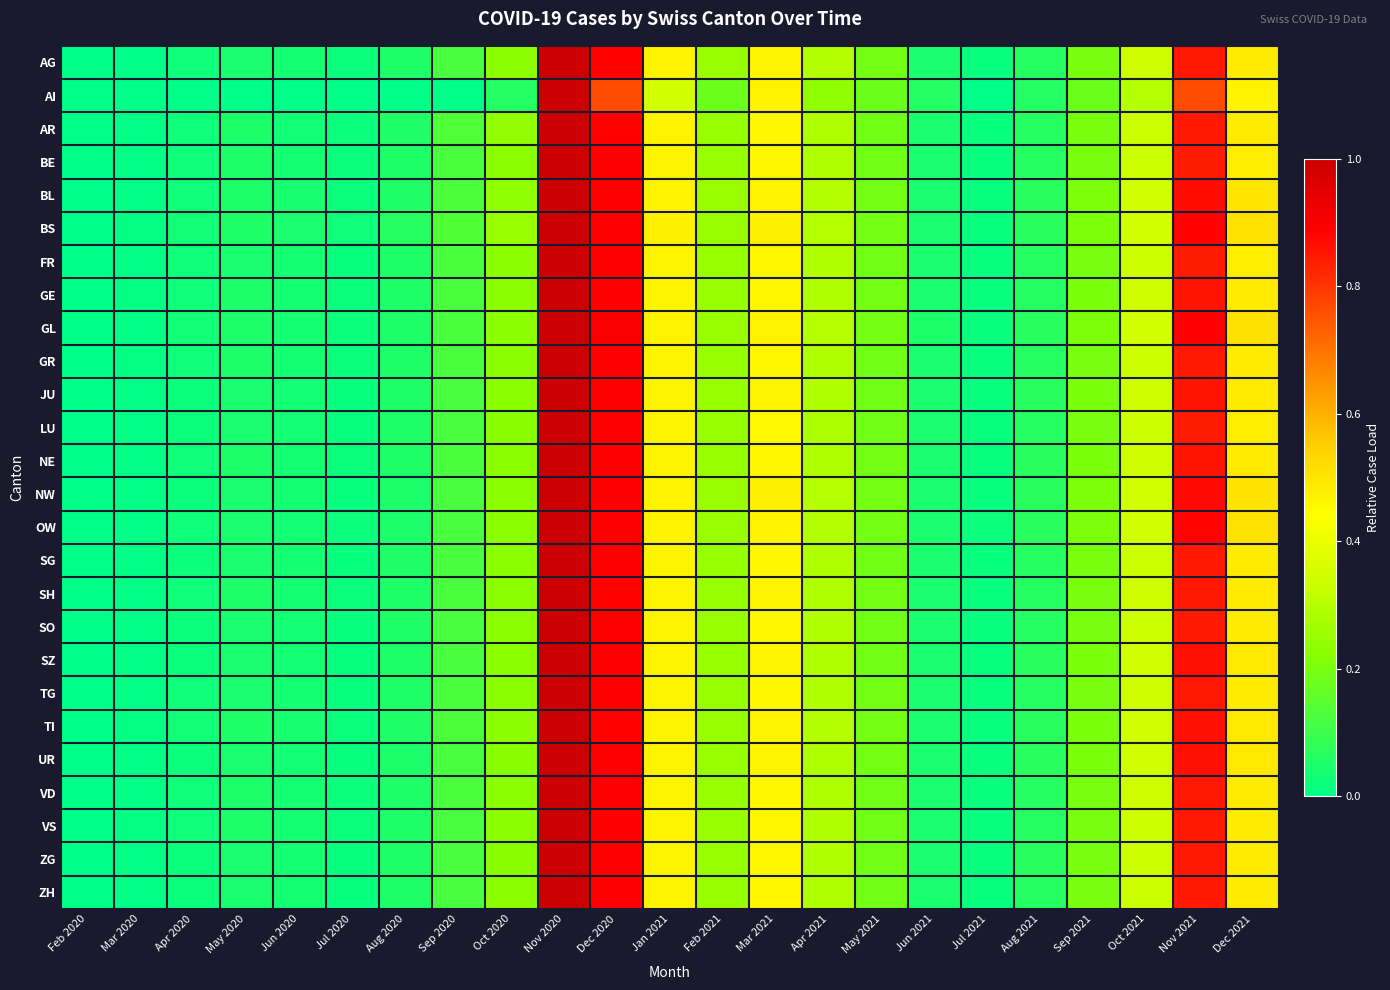

Reading left to right, what are all the values shown in this chart?

AG: Feb 2020=0.0	Mar 2020=0.0	Apr 2020=0.0	May 2020=0.0	Jun 2020=0.0	Jul 2020=0.0	Aug 2020=0.1	Sep 2020=0.1	Oct 2020=0.2	Nov 2020=1.0	Dec 2020=0.9	Jan 2021=0.5	Feb 2021=0.3	Mar 2021=0.5	Apr 2021=0.3	May 2021=0.2	Jun 2021=0.0	Jul 2021=0.0	Aug 2021=0.1	Sep 2021=0.2	Oct 2021=0.3	Nov 2021=0.8	Dec 2021=0.5
AI: Feb 2020=0.0	Mar 2020=0.0	Apr 2020=0.0	May 2020=0.0	Jun 2020=0.0	Jul 2020=0.0	Aug 2020=0.0	Sep 2020=0.0	Oct 2020=0.1	Nov 2020=1.0	Dec 2020=0.8	Jan 2021=0.4	Feb 2021=0.2	Mar 2021=0.5	Apr 2021=0.2	May 2021=0.2	Jun 2021=0.1	Jul 2021=0.0	Aug 2021=0.1	Sep 2021=0.2	Oct 2021=0.3	Nov 2021=0.8	Dec 2021=0.5
AR: Feb 2020=0.0	Mar 2020=0.0	Apr 2020=0.0	May 2020=0.1	Jun 2020=0.0	Jul 2020=0.0	Aug 2020=0.1	Sep 2020=0.1	Oct 2020=0.2	Nov 2020=1.0	Dec 2020=0.9	Jan 2021=0.5	Feb 2021=0.2	Mar 2021=0.5	Apr 2021=0.3	May 2021=0.2	Jun 2021=0.0	Jul 2021=0.0	Aug 2021=0.1	Sep 2021=0.2	Oct 2021=0.3	Nov 2021=0.8	Dec 2021=0.5
BE: Feb 2020=0.0	Mar 2020=0.0	Apr 2020=0.0	May 2020=0.0	Jun 2020=0.0	Jul 2020=0.0	Aug 2020=0.1	Sep 2020=0.1	Oct 2020=0.2	Nov 2020=1.0	Dec 2020=0.9	Jan 2021=0.5	Feb 2021=0.2	Mar 2021=0.5	Apr 2021=0.3	May 2021=0.2	Jun 2021=0.0	Jul 2021=0.0	Aug 2021=0.1	Sep 2021=0.2	Oct 2021=0.3	Nov 2021=0.8	Dec 2021=0.5
BL: Feb 2020=0.0	Mar 2020=0.0	Apr 2020=0.0	May 2020=0.0	Jun 2020=0.0	Jul 2020=0.0	Aug 2020=0.1	Sep 2020=0.1	Oct 2020=0.2	Nov 2020=1.0	Dec 2020=0.9	Jan 2021=0.5	Feb 2021=0.3	Mar 2021=0.5	Apr 2021=0.3	May 2021=0.2	Jun 2021=0.0	Jul 2021=0.0	Aug 2021=0.1	Sep 2021=0.2	Oct 2021=0.3	Nov 2021=0.9	Dec 2021=0.5
BS: Feb 2020=0.0	Mar 2020=0.0	Apr 2020=0.0	May 2020=0.1	Jun 2020=0.0	Jul 2020=0.0	Aug 2020=0.1	Sep 2020=0.1	Oct 2020=0.2	Nov 2020=1.0	Dec 2020=0.9	Jan 2021=0.5	Feb 2021=0.3	Mar 2021=0.5	Apr 2021=0.3	May 2021=0.2	Jun 2021=0.0	Jul 2021=0.0	Aug 2021=0.1	Sep 2021=0.2	Oct 2021=0.3	Nov 2021=0.9	Dec 2021=0.5
FR: Feb 2020=0.0	Mar 2020=0.0	Apr 2020=0.0	May 2020=0.0	Jun 2020=0.0	Jul 2020=0.0	Aug 2020=0.1	Sep 2020=0.1	Oct 2020=0.2	Nov 2020=1.0	Dec 2020=0.9	Jan 2021=0.5	Feb 2021=0.2	Mar 2021=0.5	Apr 2021=0.3	May 2021=0.2	Jun 2021=0.0	Jul 2021=0.0	Aug 2021=0.1	Sep 2021=0.2	Oct 2021=0.3	Nov 2021=0.8	Dec 2021=0.5
GE: Feb 2020=0.0	Mar 2020=0.0	Apr 2020=0.0	May 2020=0.0	Jun 2020=0.0	Jul 2020=0.0	Aug 2020=0.1	Sep 2020=0.1	Oct 2020=0.2	Nov 2020=1.0	Dec 2020=0.9	Jan 2021=0.5	Feb 2021=0.2	Mar 2021=0.5	Apr 2021=0.3	May 2021=0.2	Jun 2021=0.0	Jul 2021=0.0	Aug 2021=0.1	Sep 2021=0.2	Oct 2021=0.3	Nov 2021=0.9	Dec 2021=0.5
GL: Feb 2020=0.0	Mar 2020=0.0	Apr 2020=0.0	May 2020=0.0	Jun 2020=0.0	Jul 2020=0.0	Aug 2020=0.1	Sep 2020=0.1	Oct 2020=0.2	Nov 2020=1.0	Dec 2020=0.9	Jan 2021=0.5	Feb 2021=0.2	Mar 2021=0.5	Apr 2021=0.3	May 2021=0.2	Jun 2021=0.0	Jul 2021=0.0	Aug 2021=0.1	Sep 2021=0.2	Oct 2021=0.4	Nov 2021=0.9	Dec 2021=0.5
GR: Feb 2020=0.0	Mar 2020=0.0	Apr 2020=0.0	May 2020=0.0	Jun 2020=0.0	Jul 2020=0.0	Aug 2020=0.1	Sep 2020=0.1	Oct 2020=0.2	Nov 2020=1.0	Dec 2020=0.9	Jan 2021=0.5	Feb 2021=0.2	Mar 2021=0.5	Apr 2021=0.3	May 2021=0.2	Jun 2021=0.0	Jul 2021=0.0	Aug 2021=0.1	Sep 2021=0.2	Oct 2021=0.3	Nov 2021=0.8	Dec 2021=0.5
JU: Feb 2020=0.0	Mar 2020=0.0	Apr 2020=0.0	May 2020=0.0	Jun 2020=0.0	Jul 2020=0.0	Aug 2020=0.1	Sep 2020=0.1	Oct 2020=0.2	Nov 2020=1.0	Dec 2020=0.9	Jan 2021=0.5	Feb 2021=0.2	Mar 2021=0.5	Apr 2021=0.3	May 2021=0.2	Jun 2021=0.0	Jul 2021=0.0	Aug 2021=0.1	Sep 2021=0.2	Oct 2021=0.3	Nov 2021=0.9	Dec 2021=0.5
LU: Feb 2020=0.0	Mar 2020=0.0	Apr 2020=0.0	May 2020=0.0	Jun 2020=0.0	Jul 2020=0.0	Aug 2020=0.1	Sep 2020=0.1	Oct 2020=0.2	Nov 2020=1.0	Dec 2020=0.9	Jan 2021=0.5	Feb 2021=0.2	Mar 2021=0.5	Apr 2021=0.3	May 2021=0.2	Jun 2021=0.0	Jul 2021=0.0	Aug 2021=0.1	Sep 2021=0.2	Oct 2021=0.3	Nov 2021=0.8	Dec 2021=0.5
NE: Feb 2020=0.0	Mar 2020=0.0	Apr 2020=0.0	May 2020=0.0	Jun 2020=0.0	Jul 2020=0.0	Aug 2020=0.1	Sep 2020=0.1	Oct 2020=0.2	Nov 2020=1.0	Dec 2020=0.9	Jan 2021=0.5	Feb 2021=0.2	Mar 2021=0.5	Apr 2021=0.3	May 2021=0.2	Jun 2021=0.0	Jul 2021=0.0	Aug 2021=0.1	Sep 2021=0.2	Oct 2021=0.3	Nov 2021=0.9	Dec 2021=0.5
NW: Feb 2020=0.0	Mar 2020=0.0	Apr 2020=0.0	May 2020=0.0	Jun 2020=0.0	Jul 2020=0.0	Aug 2020=0.1	Sep 2020=0.1	Oct 2020=0.2	Nov 2020=1.0	Dec 2020=0.9	Jan 2021=0.5	Feb 2021=0.3	Mar 2021=0.5	Apr 2021=0.3	May 2021=0.2	Jun 2021=0.0	Jul 2021=0.0	Aug 2021=0.1	Sep 2021=0.2	Oct 2021=0.3	Nov 2021=0.9	Dec 2021=0.5
OW: Feb 2020=0.0	Mar 2020=0.0	Apr 2020=0.0	May 2020=0.0	Jun 2020=0.0	Jul 2020=0.0	Aug 2020=0.1	Sep 2020=0.1	Oct 2020=0.2	Nov 2020=1.0	Dec 2020=0.9	Jan 2021=0.5	Feb 2021=0.2	Mar 2021=0.5	Apr 2021=0.3	May 2021=0.2	Jun 2021=0.0	Jul 2021=0.0	Aug 2021=0.1	Sep 2021=0.2	Oct 2021=0.3	Nov 2021=0.9	Dec 2021=0.5
SG: Feb 2020=0.0	Mar 2020=0.0	Apr 2020=0.0	May 2020=0.0	Jun 2020=0.0	Jul 2020=0.0	Aug 2020=0.1	Sep 2020=0.1	Oct 2020=0.2	Nov 2020=1.0	Dec 2020=0.9	Jan 2021=0.5	Feb 2021=0.2	Mar 2021=0.5	Apr 2021=0.3	May 2021=0.2	Jun 2021=0.0	Jul 2021=0.0	Aug 2021=0.1	Sep 2021=0.2	Oct 2021=0.3	Nov 2021=0.8	Dec 2021=0.5
SH: Feb 2020=0.0	Mar 2020=0.0	Apr 2020=0.0	May 2020=0.0	Jun 2020=0.0	Jul 2020=0.0	Aug 2020=0.1	Sep 2020=0.1	Oct 2020=0.2	Nov 2020=1.0	Dec 2020=0.9	Jan 2021=0.5	Feb 2021=0.2	Mar 2021=0.5	Apr 2021=0.3	May 2021=0.2	Jun 2021=0.0	Jul 2021=0.0	Aug 2021=0.1	Sep 2021=0.2	Oct 2021=0.3	Nov 2021=0.9	Dec 2021=0.5
SO: Feb 2020=0.0	Mar 2020=0.0	Apr 2020=0.0	May 2020=0.0	Jun 2020=0.0	Jul 2020=0.0	Aug 2020=0.1	Sep 2020=0.1	Oct 2020=0.2	Nov 2020=1.0	Dec 2020=0.9	Jan 2021=0.5	Feb 2021=0.2	Mar 2021=0.5	Apr 2021=0.3	May 2021=0.2	Jun 2021=0.0	Jul 2021=0.0	Aug 2021=0.1	Sep 2021=0.2	Oct 2021=0.3	Nov 2021=0.8	Dec 2021=0.5
SZ: Feb 2020=0.0	Mar 2020=0.0	Apr 2020=0.0	May 2020=0.0	Jun 2020=0.0	Jul 2020=0.0	Aug 2020=0.1	Sep 2020=0.1	Oct 2020=0.2	Nov 2020=1.0	Dec 2020=0.9	Jan 2021=0.5	Feb 2021=0.2	Mar 2021=0.5	Apr 2021=0.3	May 2021=0.2	Jun 2021=0.0	Jul 2021=0.0	Aug 2021=0.1	Sep 2021=0.2	Oct 2021=0.3	Nov 2021=0.9	Dec 2021=0.5
TG: Feb 2020=0.0	Mar 2020=0.0	Apr 2020=0.0	May 2020=0.0	Jun 2020=0.0	Jul 2020=0.0	Aug 2020=0.1	Sep 2020=0.1	Oct 2020=0.2	Nov 2020=1.0	Dec 2020=0.9	Jan 2021=0.5	Feb 2021=0.2	Mar 2021=0.5	Apr 2021=0.3	May 2021=0.2	Jun 2021=0.0	Jul 2021=0.0	Aug 2021=0.1	Sep 2021=0.2	Oct 2021=0.3	Nov 2021=0.8	Dec 2021=0.5
TI: Feb 2020=0.0	Mar 2020=0.0	Apr 2020=0.0	May 2020=0.1	Jun 2020=0.0	Jul 2020=0.0	Aug 2020=0.1	Sep 2020=0.1	Oct 2020=0.2	Nov 2020=1.0	Dec 2020=0.9	Jan 2021=0.5	Feb 2021=0.2	Mar 2021=0.5	Apr 2021=0.3	May 2021=0.2	Jun 2021=0.0	Jul 2021=0.0	Aug 2021=0.1	Sep 2021=0.2	Oct 2021=0.3	Nov 2021=0.9	Dec 2021=0.5
UR: Feb 2020=0.0	Mar 2020=0.0	Apr 2020=0.0	May 2020=0.0	Jun 2020=0.0	Jul 2020=0.0	Aug 2020=0.1	Sep 2020=0.1	Oct 2020=0.2	Nov 2020=1.0	Dec 2020=0.9	Jan 2021=0.5	Feb 2021=0.2	Mar 2021=0.5	Apr 2021=0.3	May 2021=0.2	Jun 2021=0.0	Jul 2021=0.0	Aug 2021=0.1	Sep 2021=0.2	Oct 2021=0.3	Nov 2021=0.9	Dec 2021=0.5
VD: Feb 2020=0.0	Mar 2020=0.0	Apr 2020=0.0	May 2020=0.0	Jun 2020=0.0	Jul 2020=0.0	Aug 2020=0.1	Sep 2020=0.1	Oct 2020=0.2	Nov 2020=1.0	Dec 2020=0.9	Jan 2021=0.5	Feb 2021=0.2	Mar 2021=0.5	Apr 2021=0.3	May 2021=0.2	Jun 2021=0.0	Jul 2021=0.0	Aug 2021=0.1	Sep 2021=0.2	Oct 2021=0.3	Nov 2021=0.8	Dec 2021=0.5
VS: Feb 2020=0.0	Mar 2020=0.0	Apr 2020=0.0	May 2020=0.0	Jun 2020=0.0	Jul 2020=0.0	Aug 2020=0.1	Sep 2020=0.1	Oct 2020=0.2	Nov 2020=1.0	Dec 2020=0.9	Jan 2021=0.5	Feb 2021=0.2	Mar 2021=0.5	Apr 2021=0.3	May 2021=0.2	Jun 2021=0.0	Jul 2021=0.0	Aug 2021=0.1	Sep 2021=0.2	Oct 2021=0.3	Nov 2021=0.8	Dec 2021=0.5
ZG: Feb 2020=0.0	Mar 2020=0.0	Apr 2020=0.0	May 2020=0.0	Jun 2020=0.0	Jul 2020=0.0	Aug 2020=0.1	Sep 2020=0.1	Oct 2020=0.2	Nov 2020=1.0	Dec 2020=0.9	Jan 2021=0.5	Feb 2021=0.2	Mar 2021=0.5	Apr 2021=0.3	May 2021=0.2	Jun 2021=0.0	Jul 2021=0.0	Aug 2021=0.1	Sep 2021=0.2	Oct 2021=0.3	Nov 2021=0.8	Dec 2021=0.5
ZH: Feb 2020=0.0	Mar 2020=0.0	Apr 2020=0.0	May 2020=0.0	Jun 2020=0.0	Jul 2020=0.0	Aug 2020=0.1	Sep 2020=0.1	Oct 2020=0.2	Nov 2020=1.0	Dec 2020=0.9	Jan 2021=0.5	Feb 2021=0.2	Mar 2021=0.5	Apr 2021=0.3	May 2021=0.2	Jun 2021=0.0	Jul 2021=0.0	Aug 2021=0.1	Sep 2021=0.2	Oct 2021=0.3	Nov 2021=0.8	Dec 2021=0.5